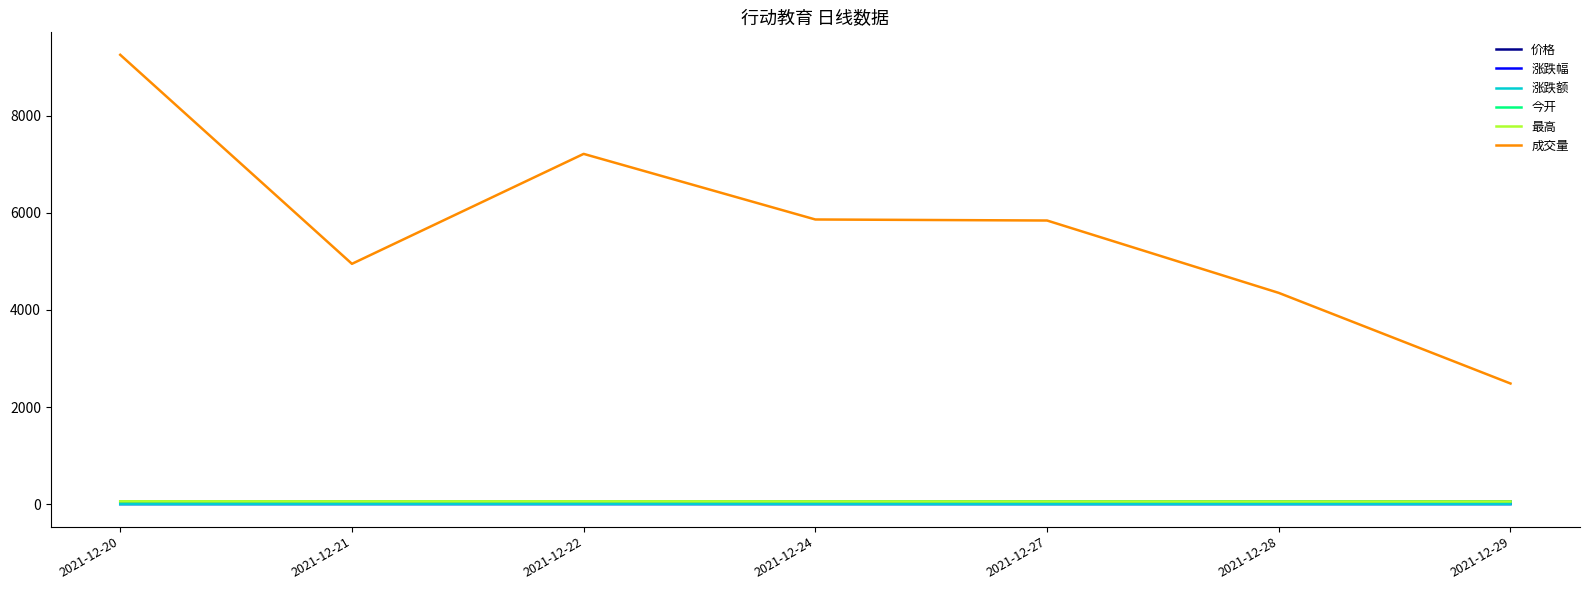

What is the sum of all 涨跌额 values?

0.5